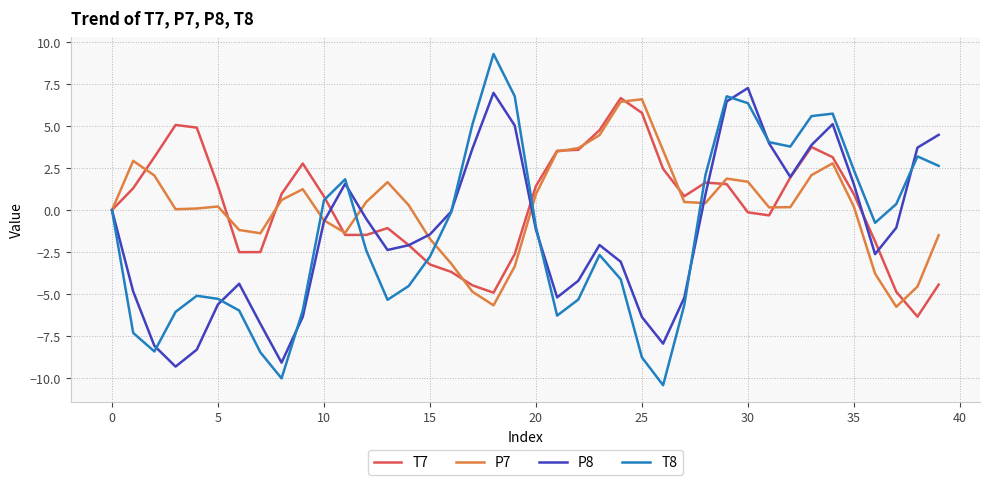

What is the sum of all P8 values?

-52.3